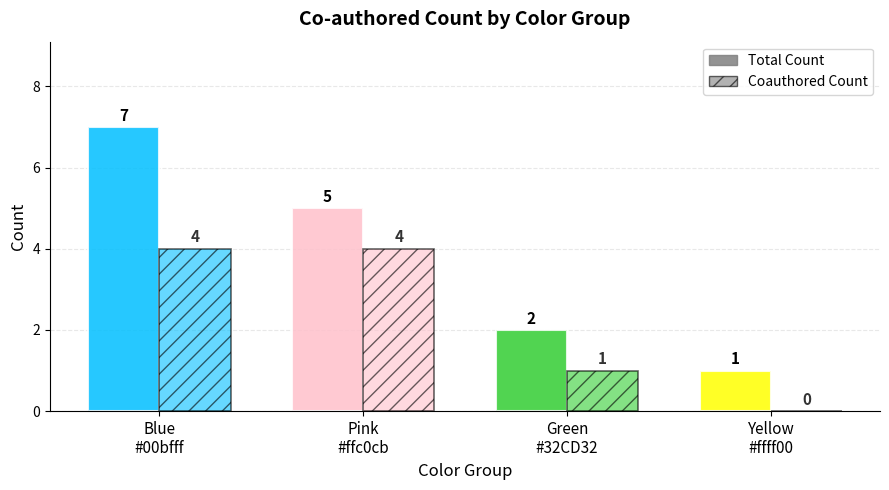

How many Coauthored Count values are between 1 and 4?

3